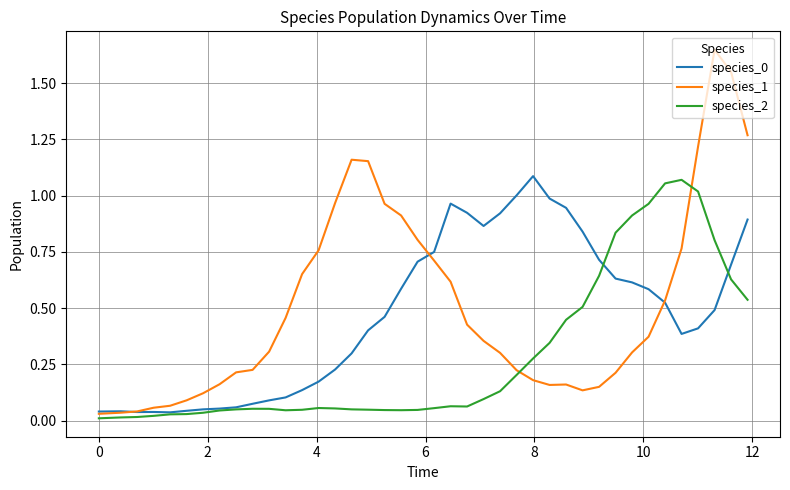

At how many categories does at least one series exceed 0?

40